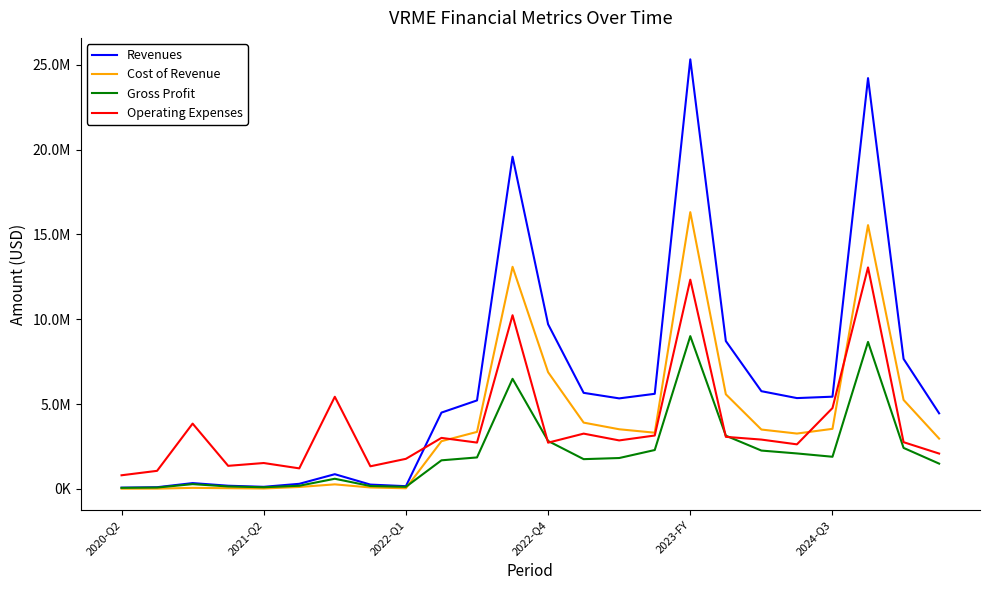

Which series has the largest total across all categories?

Revenues